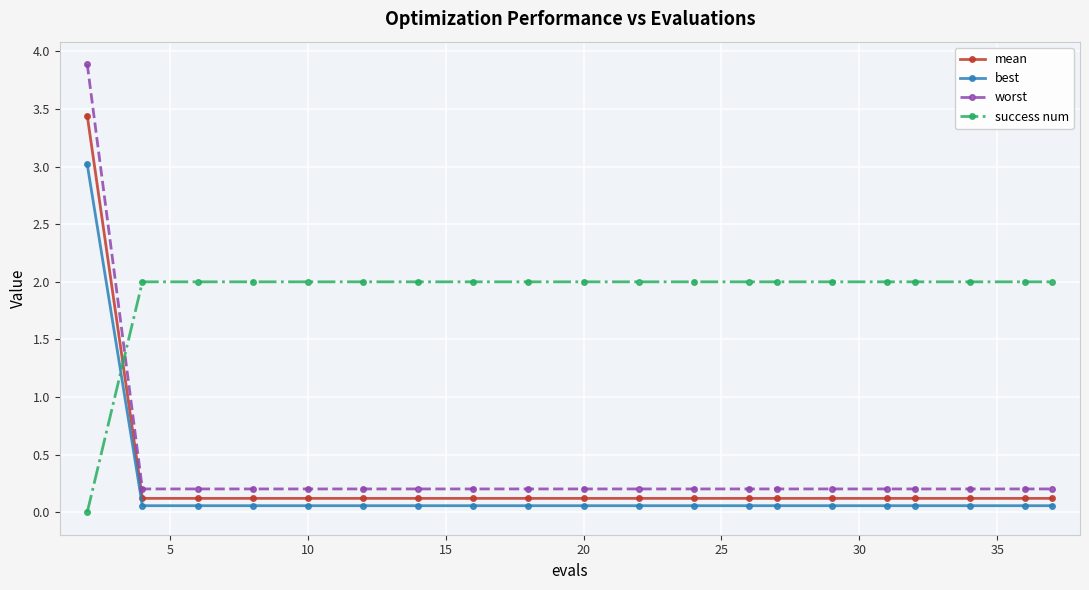

Which series has the largest range (max minus min)?

worst